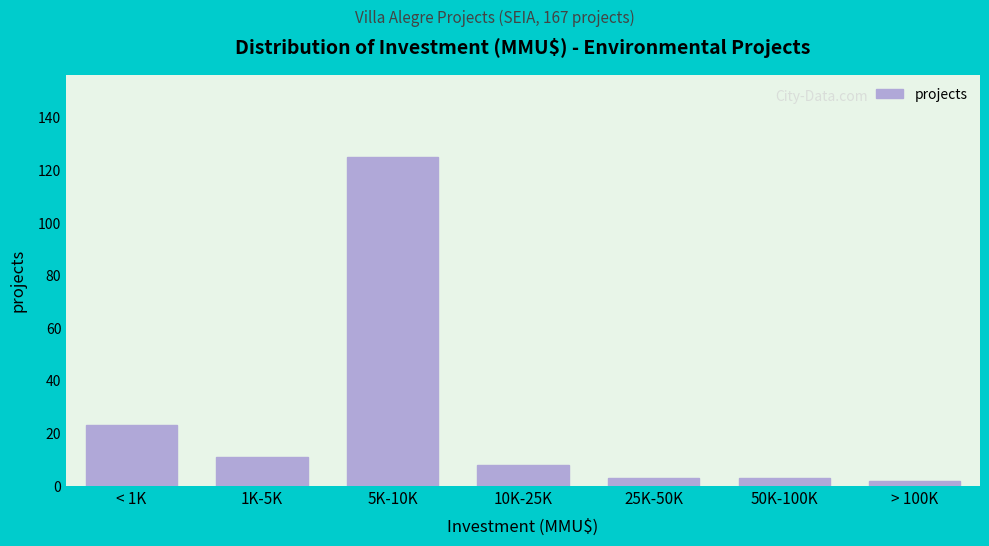

Reading left to right, transcribe all the data shown in this chart.

23	11	125	8	3	3	2